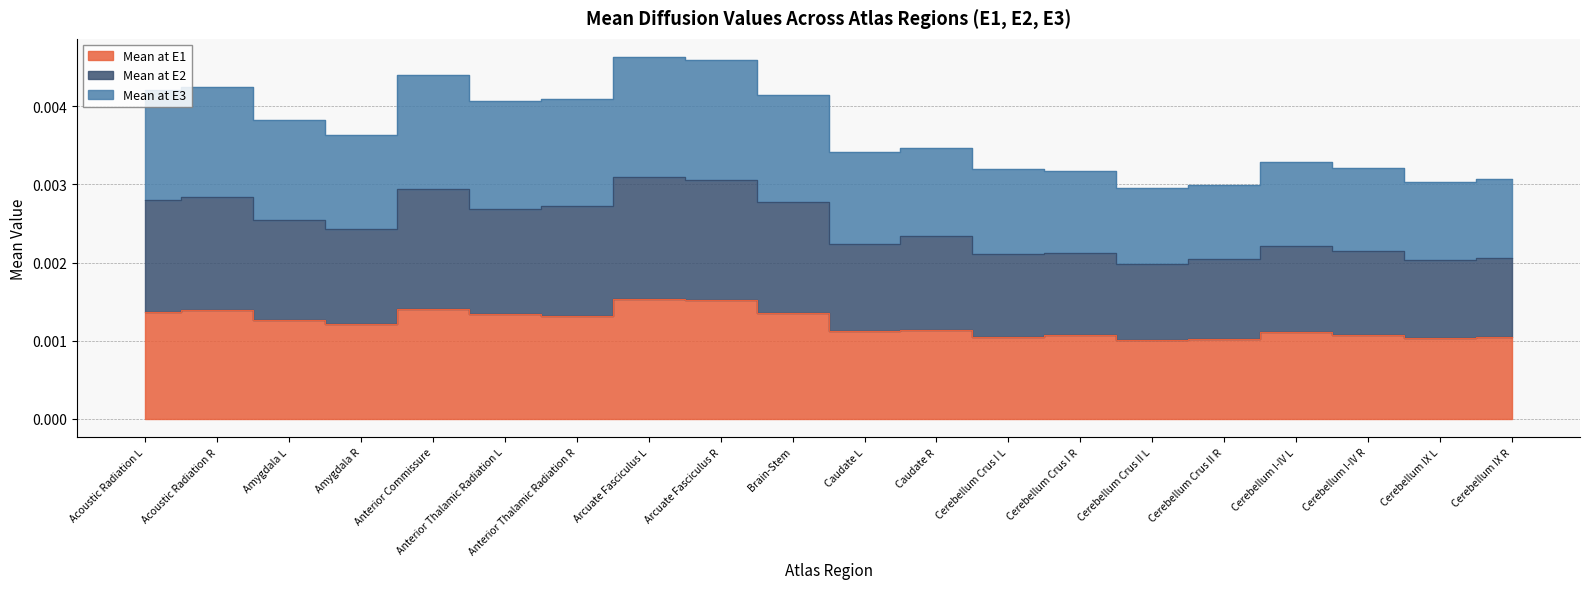

List the labels in order of Mean at E2 value, smallest first.

Cerebellum Crus II L, Cerebellum IX L, Cerebellum Crus II R, Cerebellum IX R, Cerebellum Crus I L, Cerebellum Crus I R, Cerebellum I-IV R, Cerebellum I-IV L, Caudate L, Caudate R, Amygdala R, Amygdala L, Anterior Thalamic Radiation L, Anterior Thalamic Radiation R, Brain-Stem, Acoustic Radiation L, Acoustic Radiation R, Anterior Commissure, Arcuate Fasciculus R, Arcuate Fasciculus L